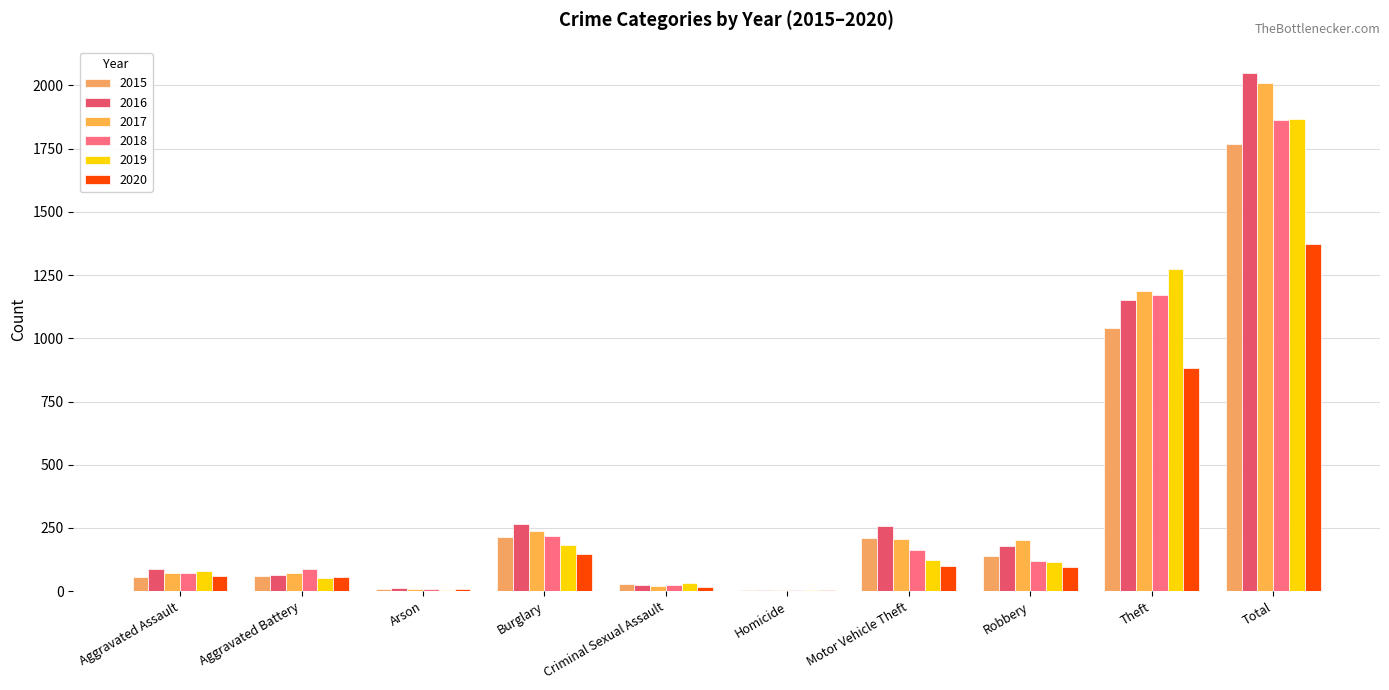

Are the bars horizontal?

No